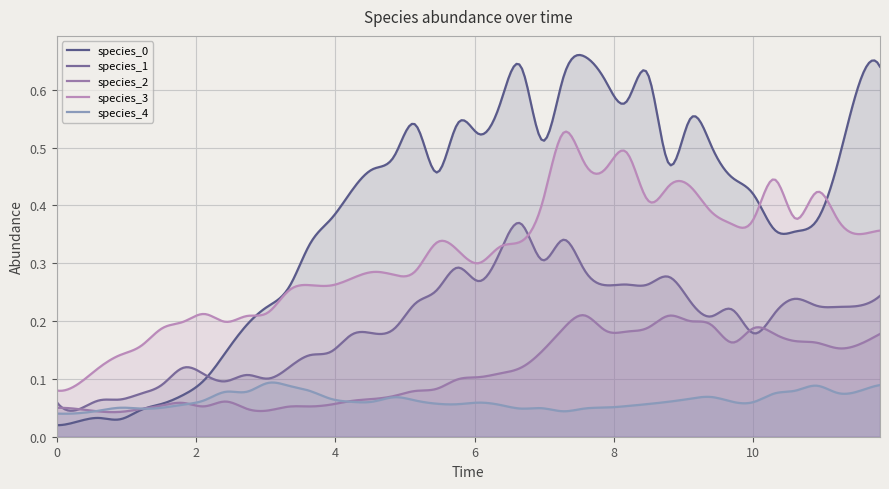

How many interior local peaks does the species_4 series have?

7